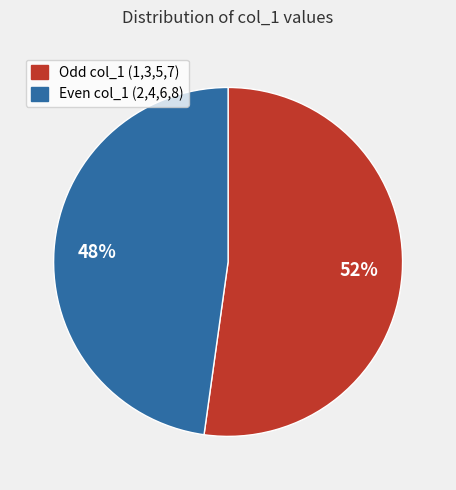

Is there a majority slice in this chart?

Yes